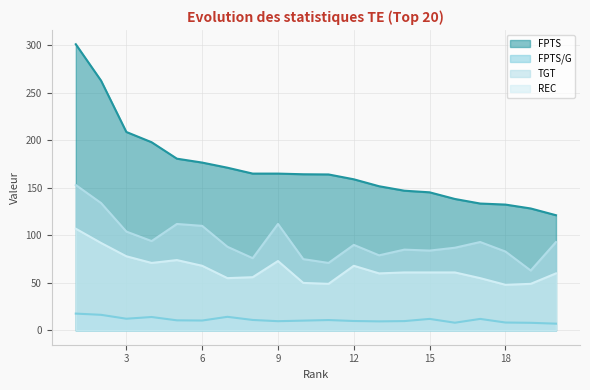

Reading left to right, list all the values displayed in this chart.

FPTS: 1=301.1	2=262.8	3=208.8	4=198.0	5=180.7	6=176.6	7=171.2	8=165.0	9=165.0	10=164.3	11=164.1	12=159.0	13=151.7	14=147.0	15=145.3	16=138.3	17=133.5	18=132.4	19=128.3	20=121.2
FPTS/G: 1=17.7	2=16.4	3=12.3	4=14.1	5=10.6	6=10.4	7=14.3	8=11.0	9=9.7	10=10.3	11=10.9	12=9.9	13=9.5	14=9.8	15=12.1	16=8.1	17=12.1	18=8.3	19=8.0	20=7.1
TGT: 1=153.0	2=134.0	3=104.0	4=94.0	5=112.0	6=110.0	7=88.0	8=76.0	9=112.0	10=75.0	11=71.0	12=90.0	13=79.0	14=85.0	15=84.0	16=87.0	17=93.0	18=83.0	19=63.0	20=93.0
REC: 1=107.0	2=92.0	3=78.0	4=71.0	5=74.0	6=68.0	7=55.0	8=56.0	9=73.0	10=50.0	11=49.0	12=68.0	13=60.0	14=61.0	15=61.0	16=61.0	17=55.0	18=48.0	19=49.0	20=60.0